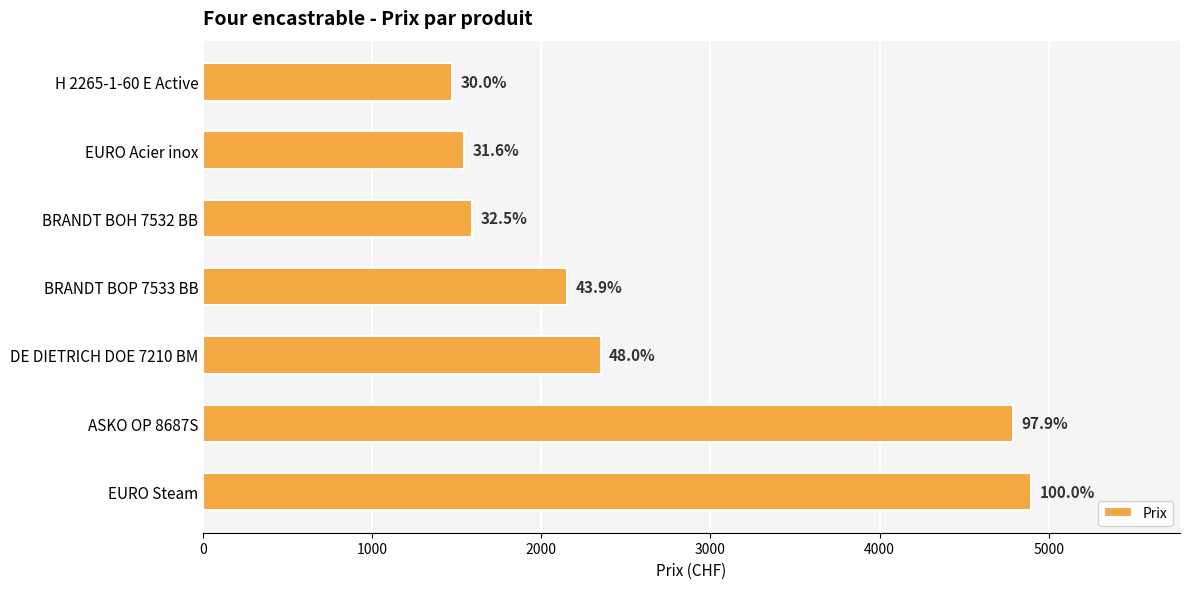

How many bars are there in total?

7